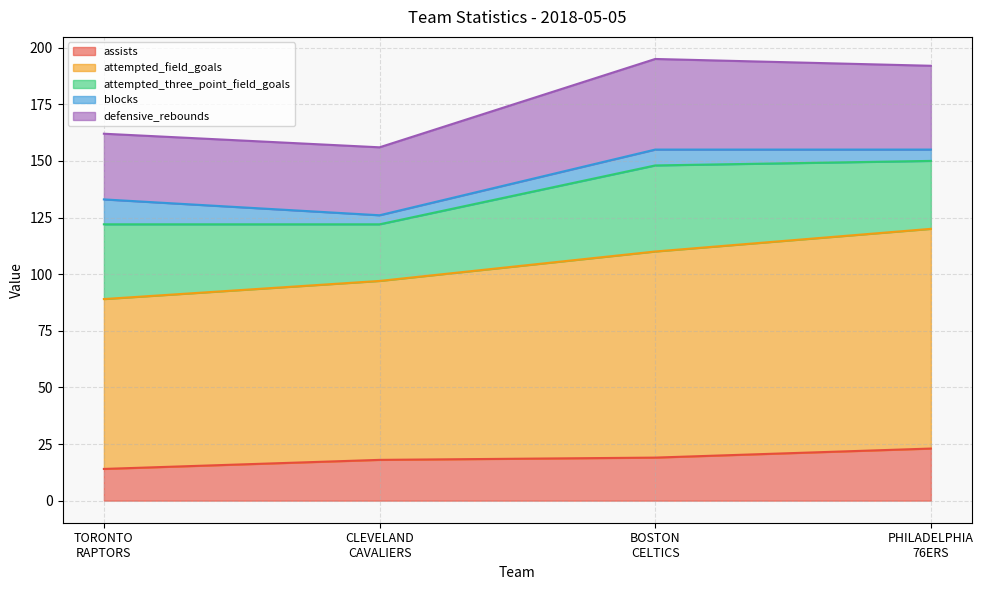

Reading left to right, extract all data points from this chart.

assists: Team.TORONTO_RAPTORS=14	Team.CLEVELAND_CAVALIERS=18	Team.BOSTON_CELTICS=19	Team.PHILADELPHIA_76ERS=23
attempted_field_goals: Team.TORONTO_RAPTORS=75	Team.CLEVELAND_CAVALIERS=79	Team.BOSTON_CELTICS=91	Team.PHILADELPHIA_76ERS=97
attempted_three_point_field_goals: Team.TORONTO_RAPTORS=33	Team.CLEVELAND_CAVALIERS=25	Team.BOSTON_CELTICS=38	Team.PHILADELPHIA_76ERS=30
blocks: Team.TORONTO_RAPTORS=11	Team.CLEVELAND_CAVALIERS=4	Team.BOSTON_CELTICS=7	Team.PHILADELPHIA_76ERS=5
defensive_rebounds: Team.TORONTO_RAPTORS=29	Team.CLEVELAND_CAVALIERS=30	Team.BOSTON_CELTICS=40	Team.PHILADELPHIA_76ERS=37